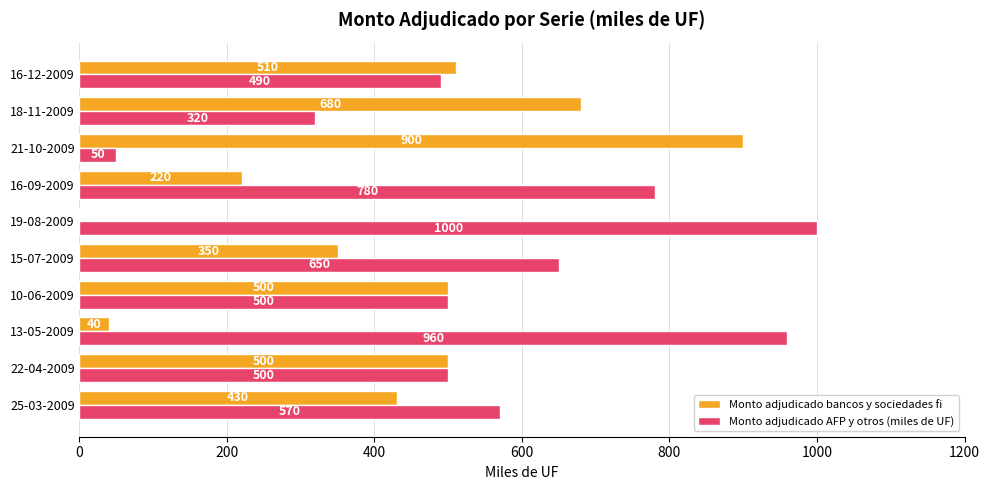

Which series has the largest total across all categories?

Monto adjudicado AFP y otros (miles de UF)